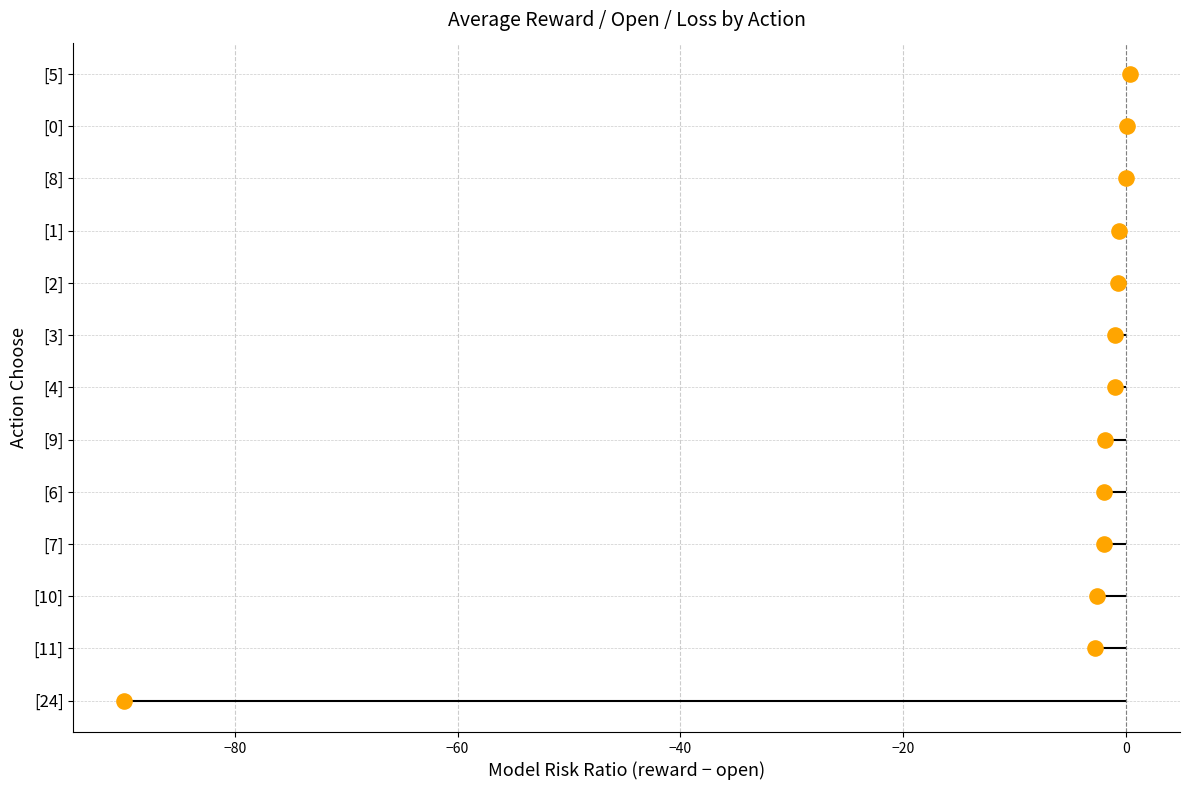

What is the change in value from −20 to 0?

+1